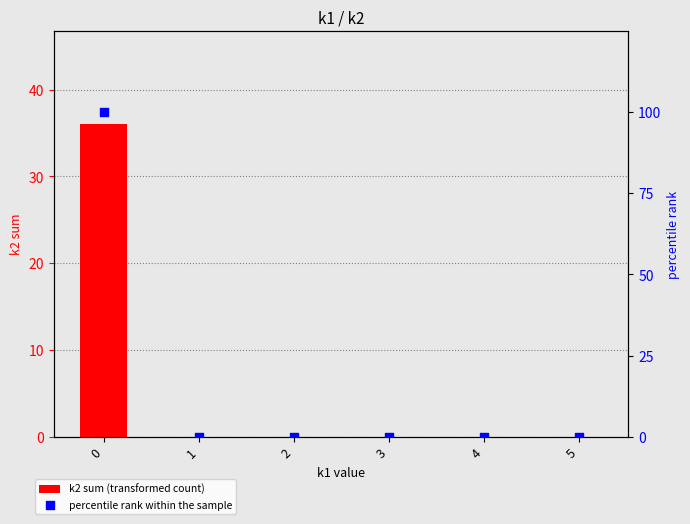

Which series has the largest total across all categories?

percentile rank within the sample